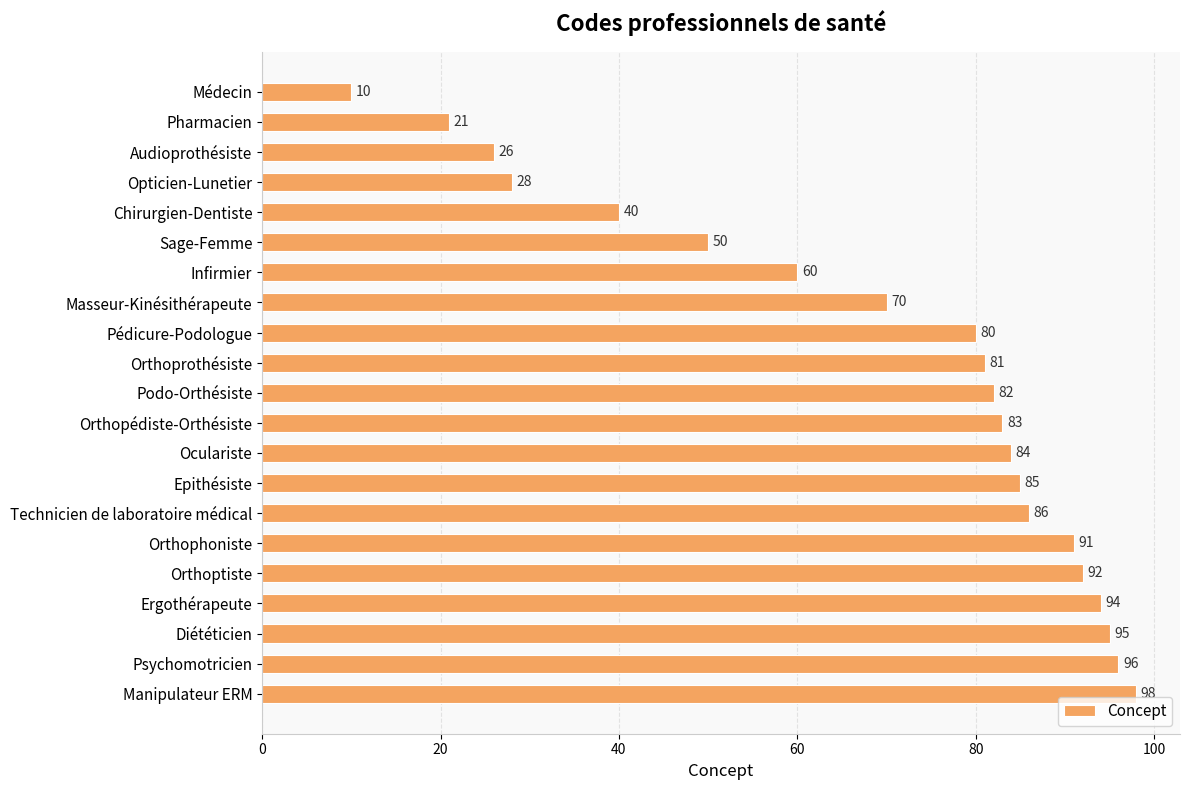

Does the chart contain stacked bars?

No